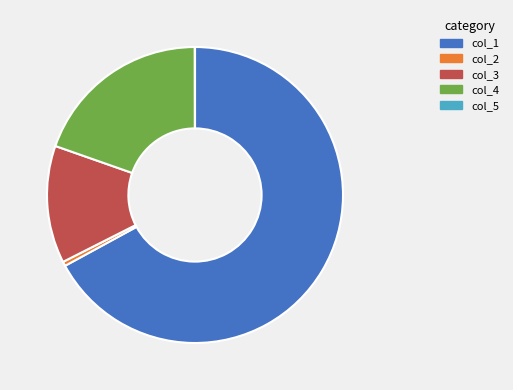

Do col_2 and col_4 together represent more than half of the pie?

No